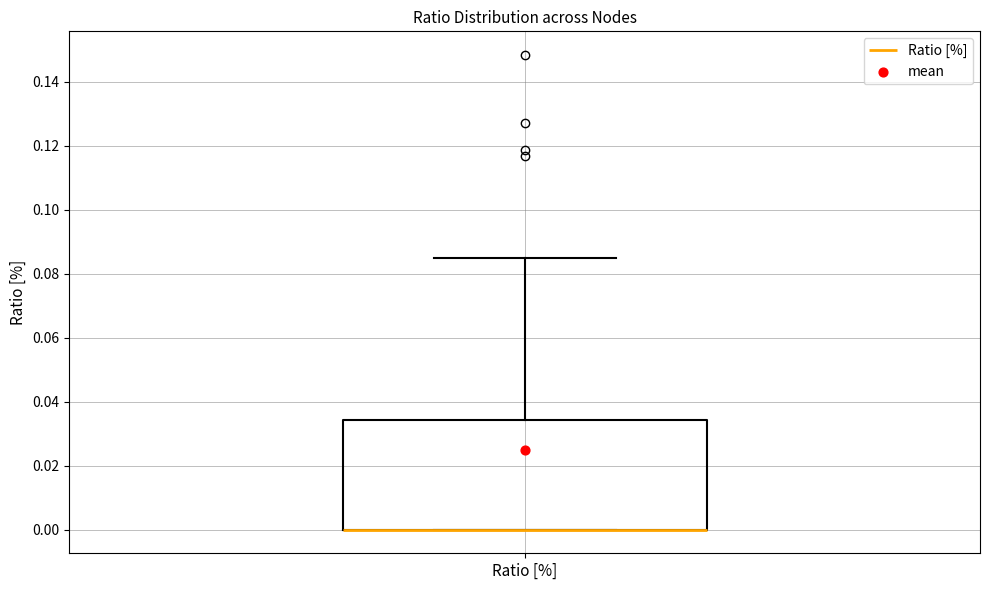

Transcribe this box plot: give where the median line is, the range the box spans, and where the two whiskers end, as read against the y-axis. The values are not printed on the chart, so give them approximately, as read against the axis.

median 0.000 (drawn on the box's lower edge), box 0.000 to 0.034, whiskers 0.000 to 0.084